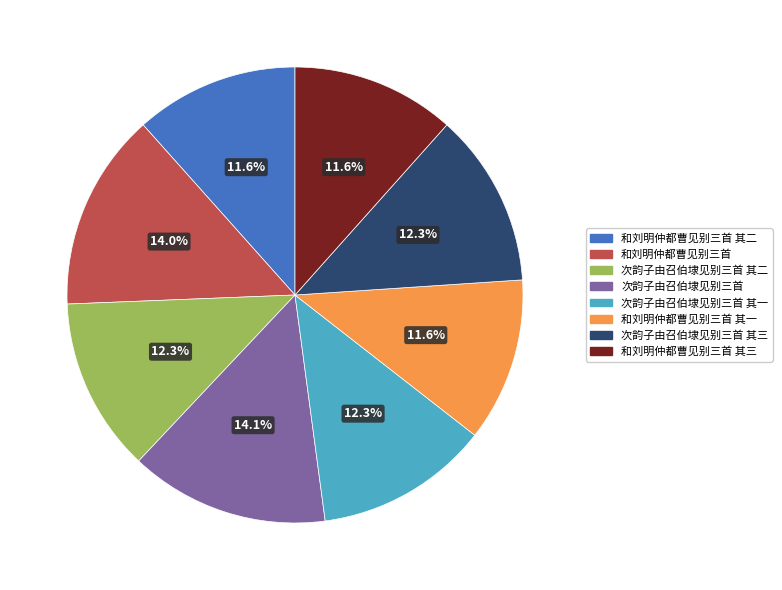

Is there any slice that represents more than half of the pie?

No